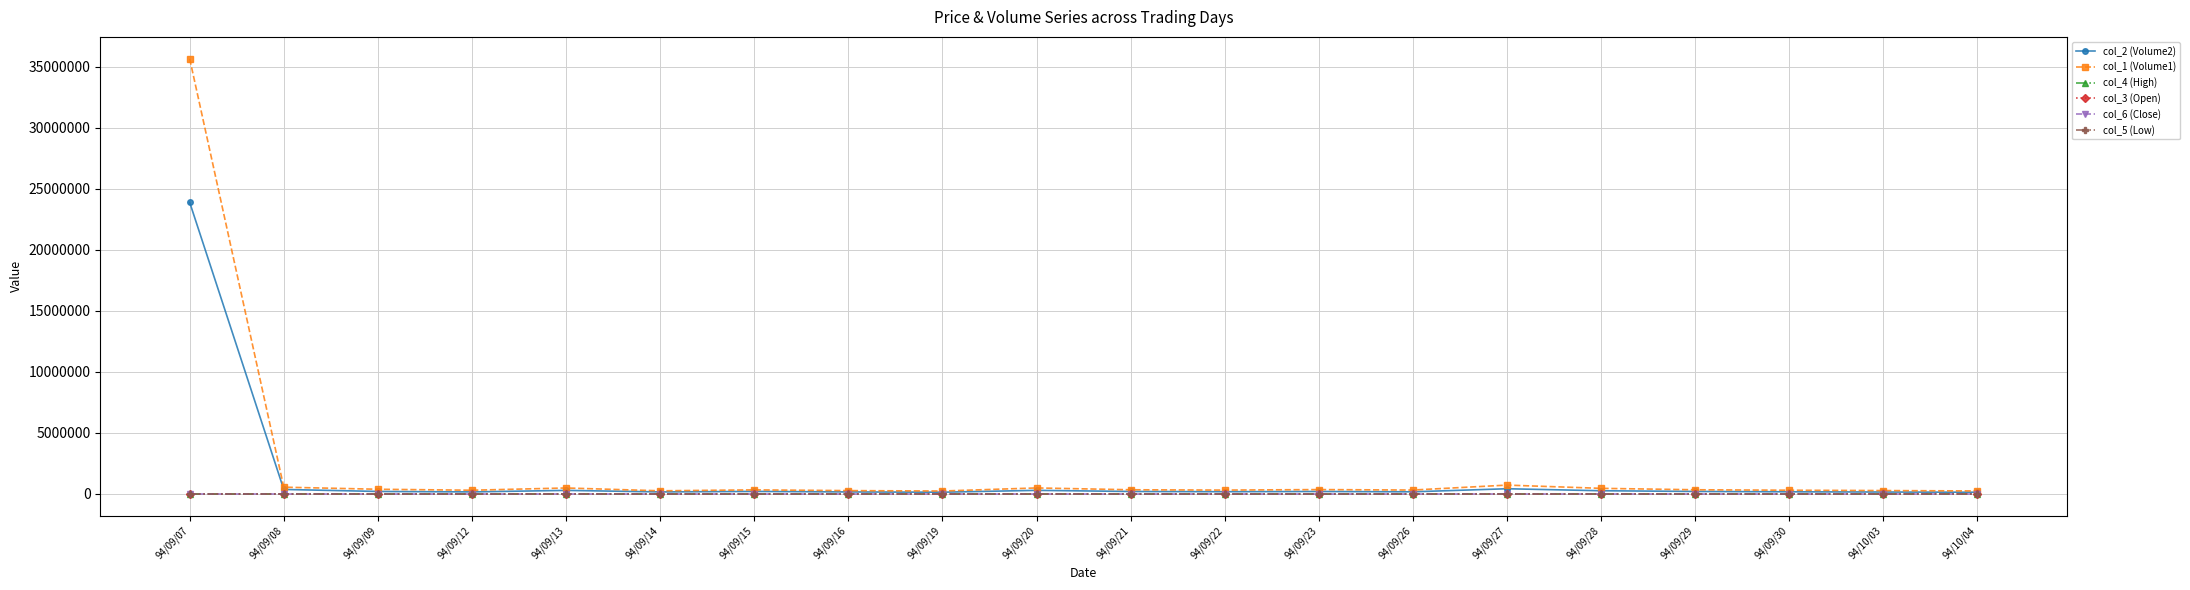

At which category is the sum across all series the highest?

94/09/07